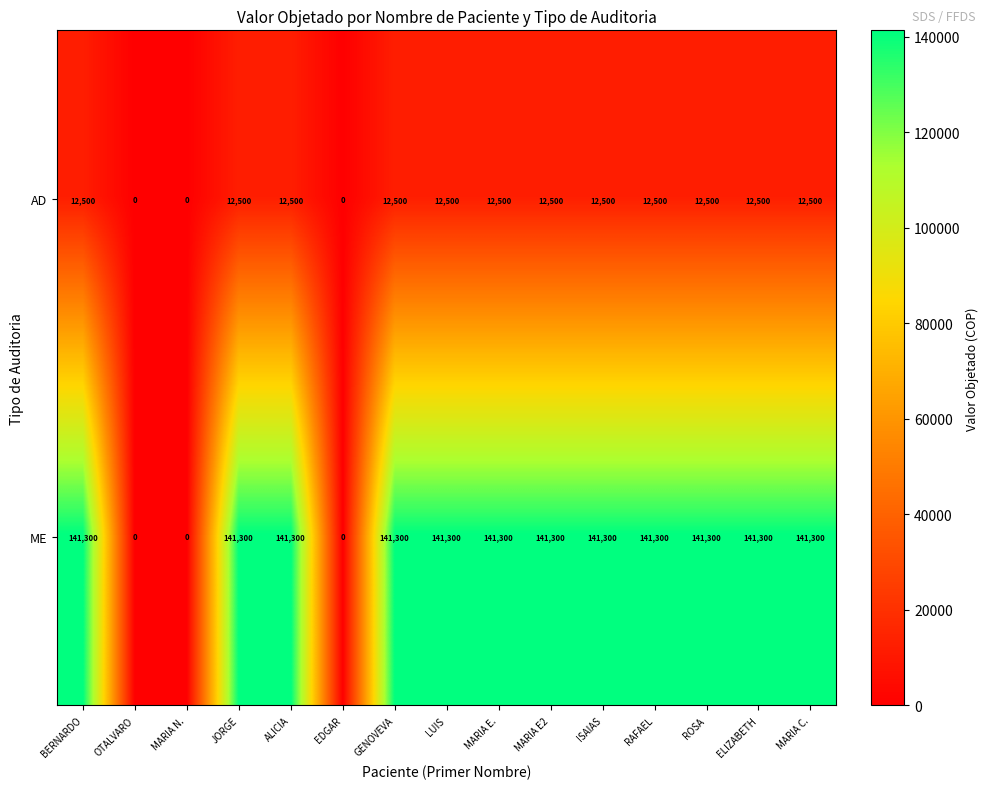

Reading left to right, transcribe all the data shown in this chart.

AD: BERNARDO=12500	OTALVARO=0	MARIA N.=0	JORGE=12500	ALICIA=12500	EDGAR=0	GENOVEVA=12500	LUIS=12500	MARIA E.=12500	MARIA E2=12500	ISAIAS=12500	RAFAEL=12500	ROSA=12500	ELIZABETH=12500	MARIA C.=12500
ME: BERNARDO=141300	OTALVARO=0	MARIA N.=0	JORGE=141300	ALICIA=141300	EDGAR=0	GENOVEVA=141300	LUIS=141300	MARIA E.=141300	MARIA E2=141300	ISAIAS=141300	RAFAEL=141300	ROSA=141300	ELIZABETH=141300	MARIA C.=141300